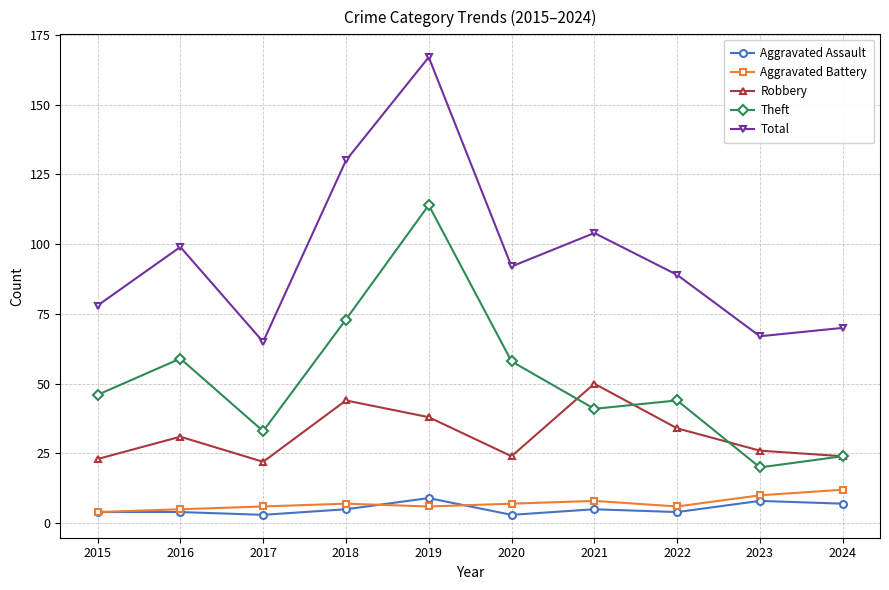

Which series has the largest range (max minus min)?

Total